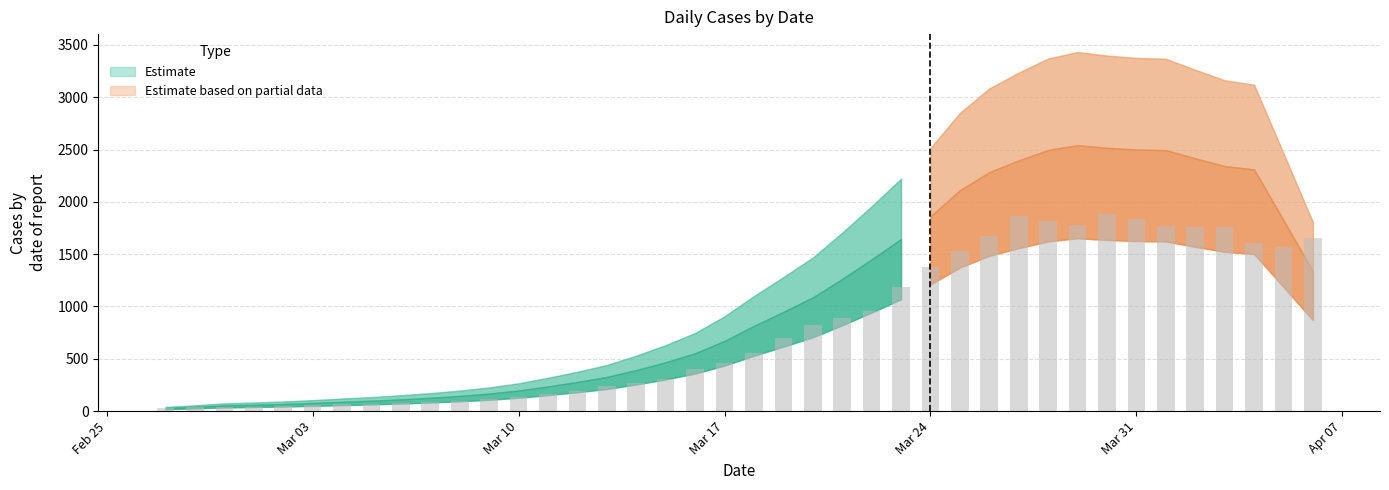

How many data points are less than 552?

20